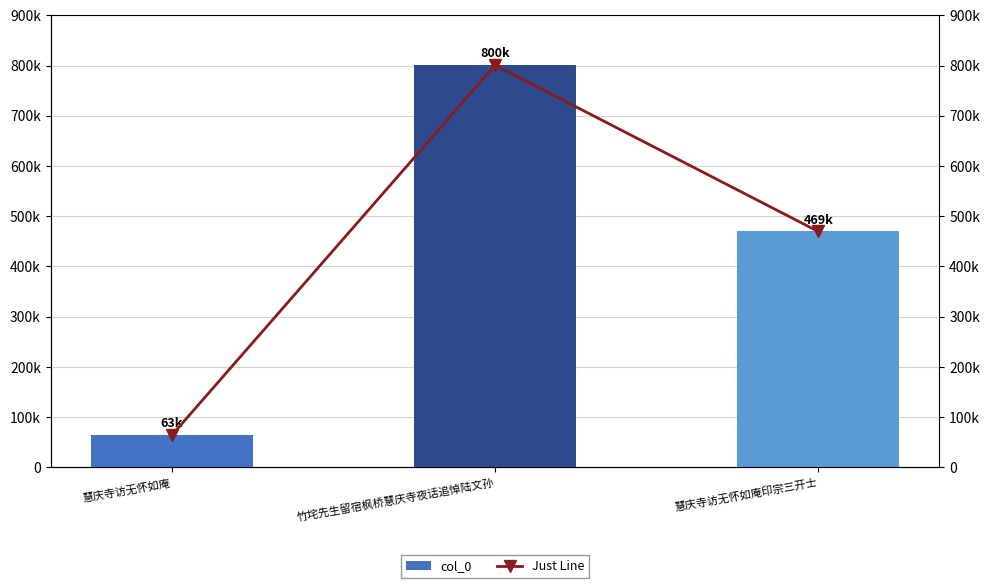

Which label corresponds to the largest value in the chart?

竹垞先生留宿枫桥慧庆寺夜话追悼陆文孙